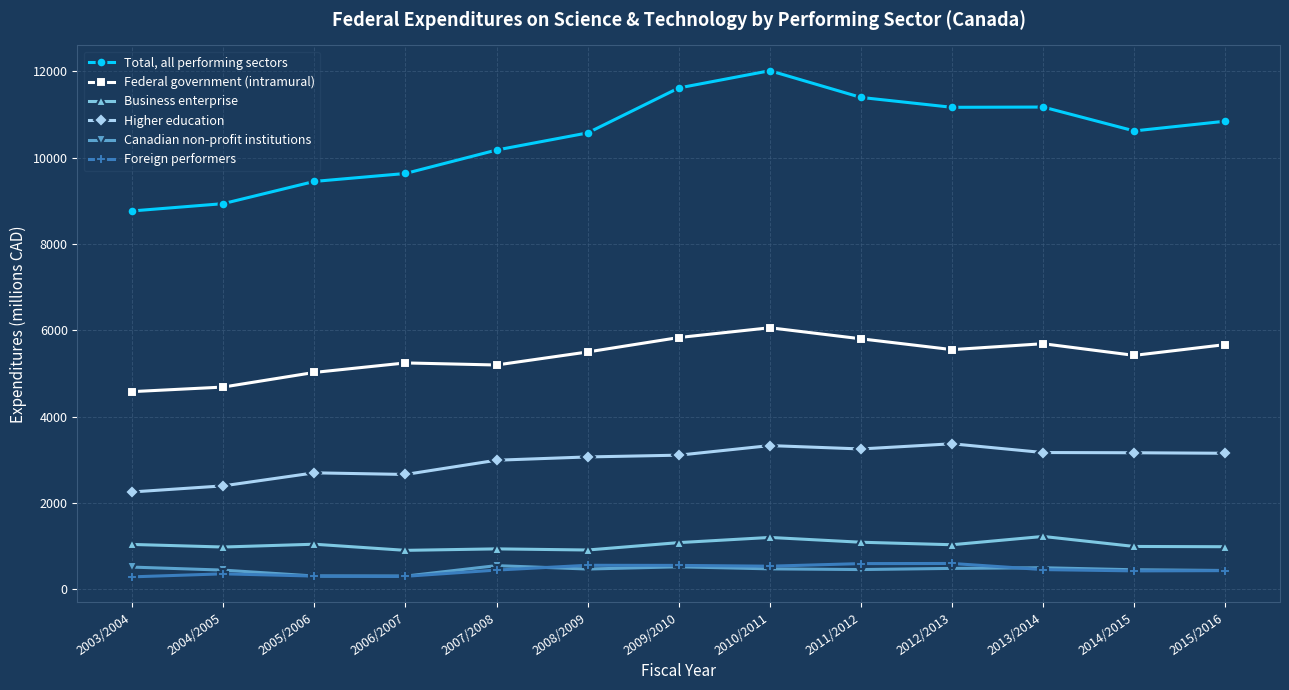

What position from the left is 2012/2013?

10